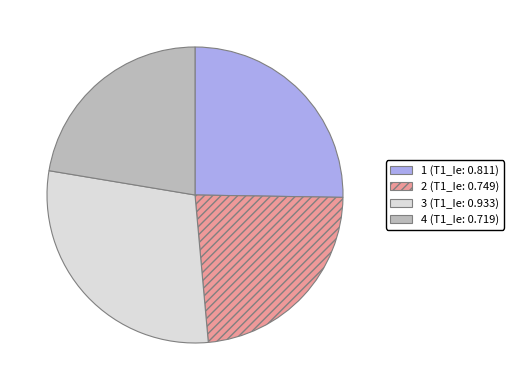

Rank the categories by value from highest to lowest.

3, 1, 2, 4